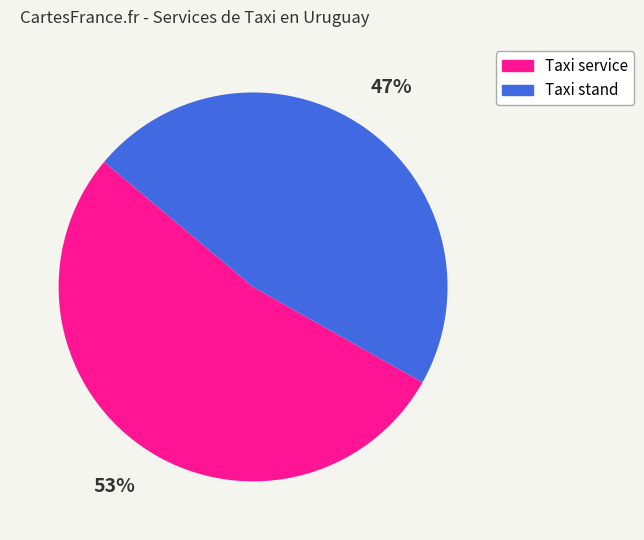

What percentage is the Taxi service slice, to the nearest percent?

53%